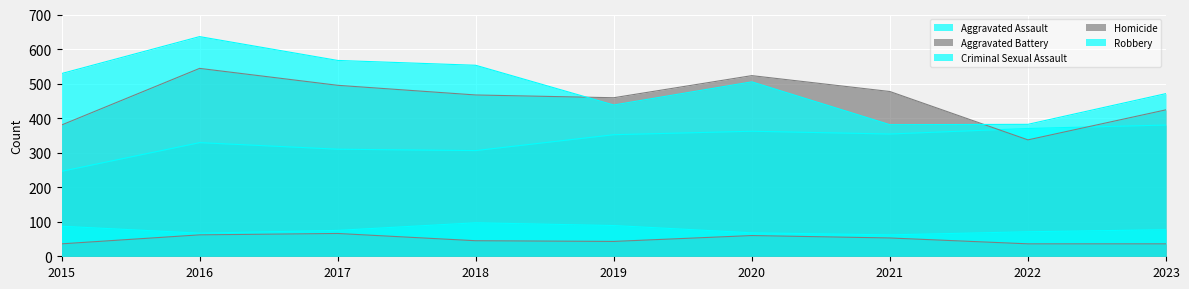

Which series has the largest range (max minus min)?

Robbery